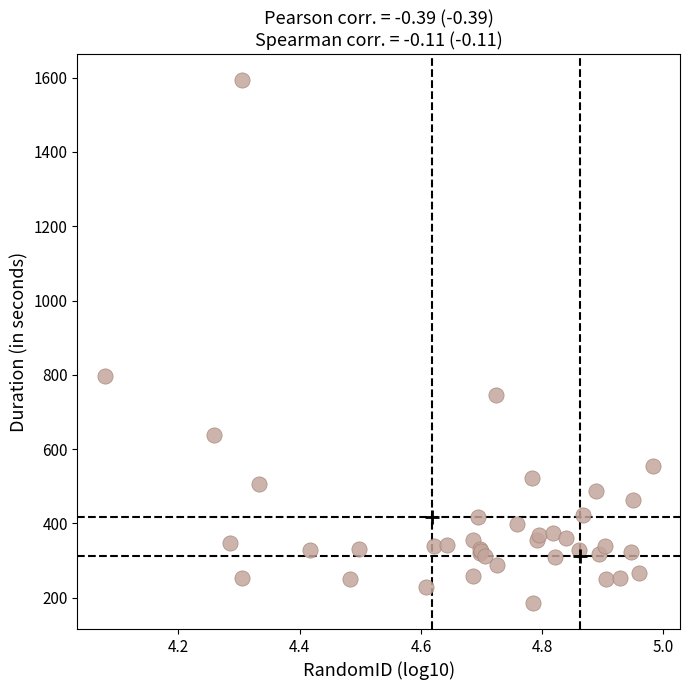

What Y value in the scatter plot is closest to 889?

796